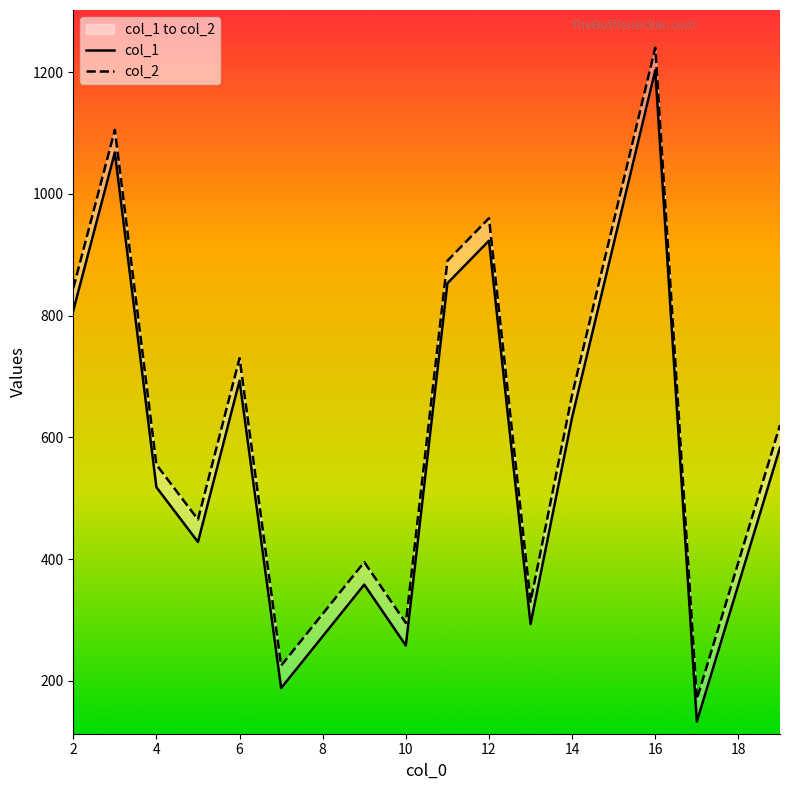

Which series has the widest spread of values?

col_1